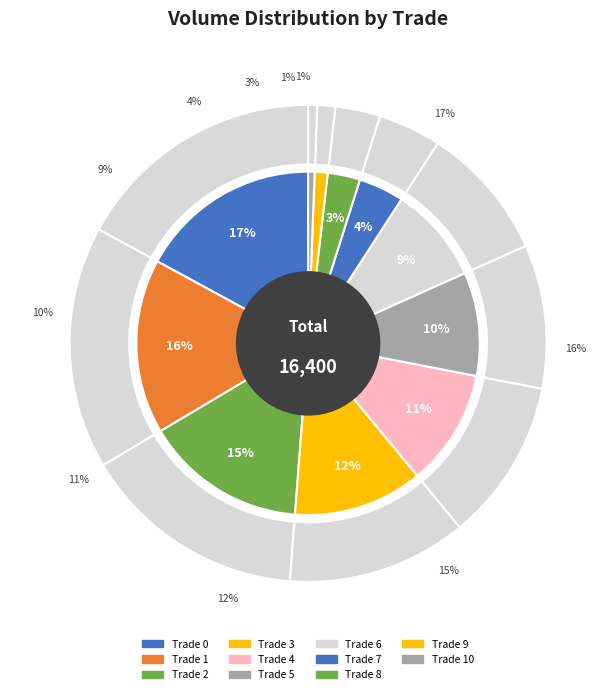

To the nearest percent, what percentage of the pie is 3?

12%